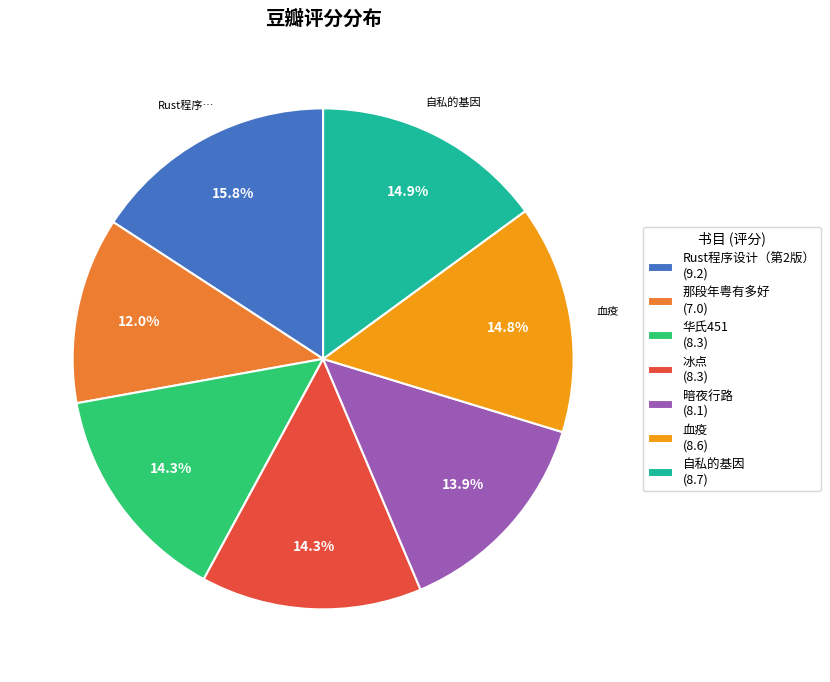

Is there any slice that represents more than half of the pie?

No